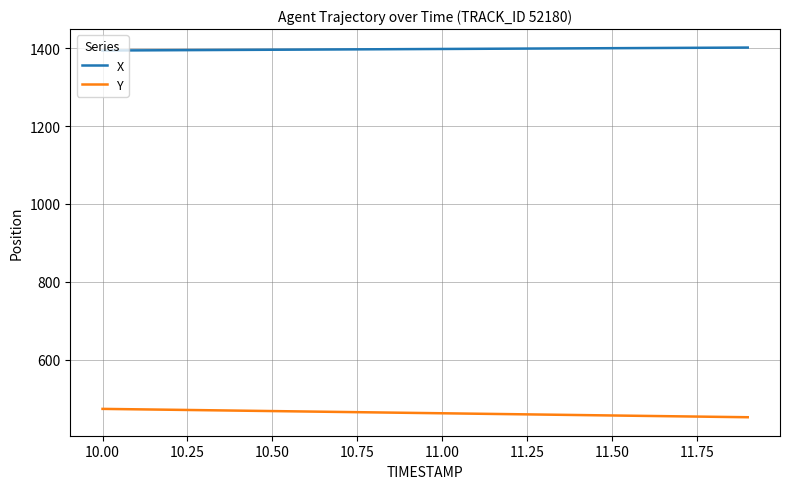

What is the maximum value shown in the chart?

1402.2